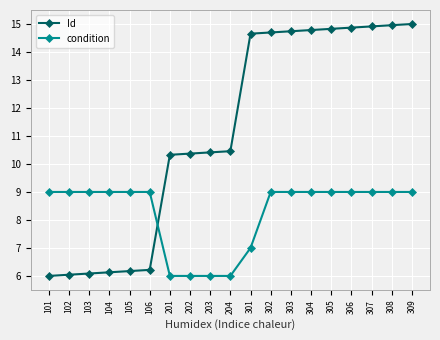

What is the value of the Id point at the 3rd from the left?

6.1